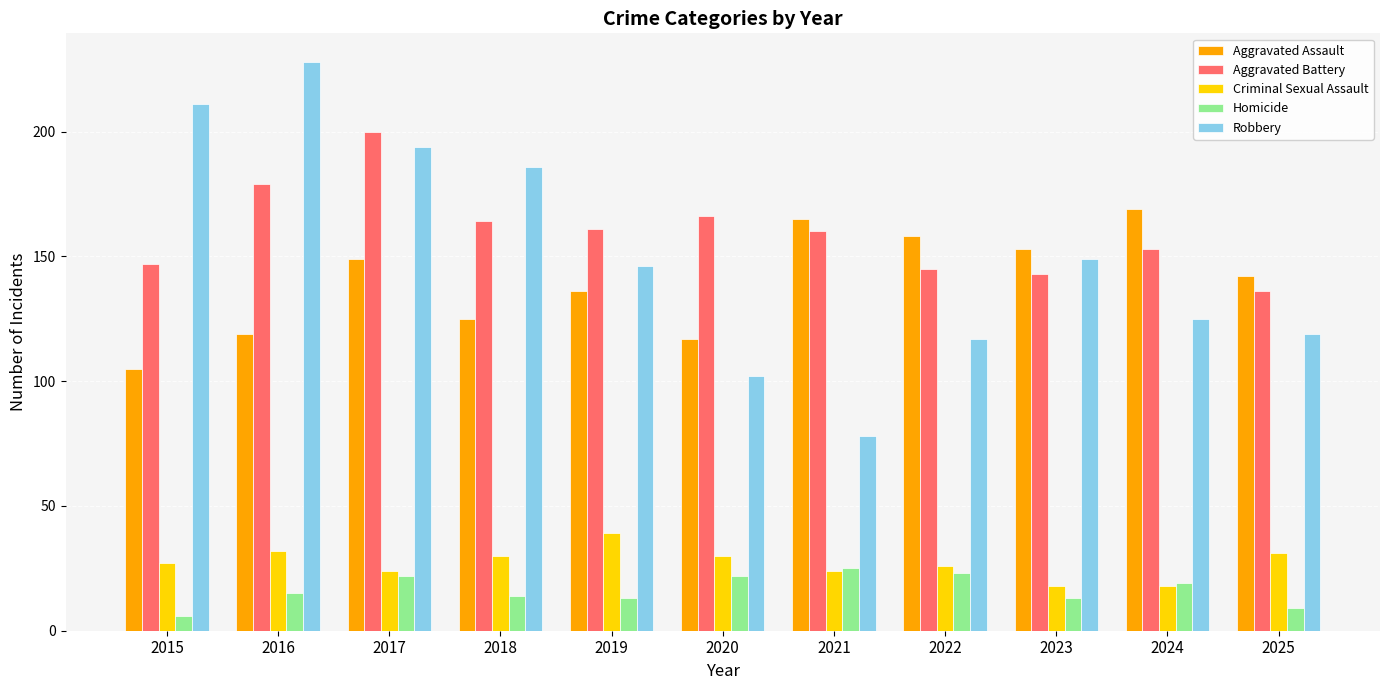

How many distinct data groups are displayed?

5